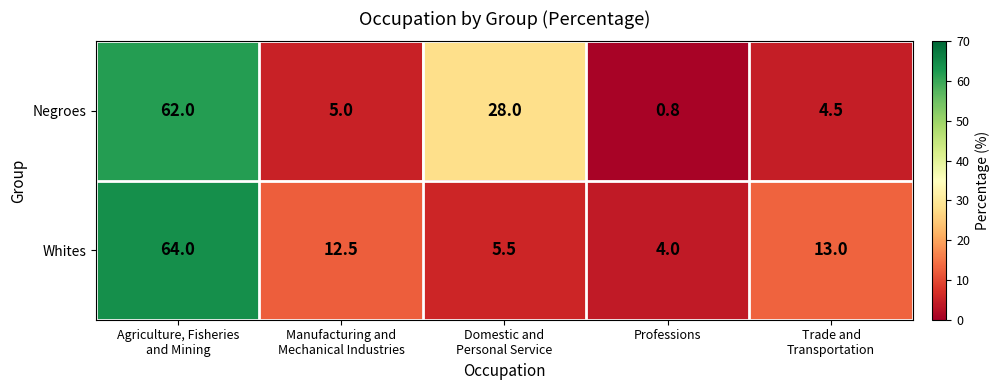

What is the minimum value shown in the chart?

0.8